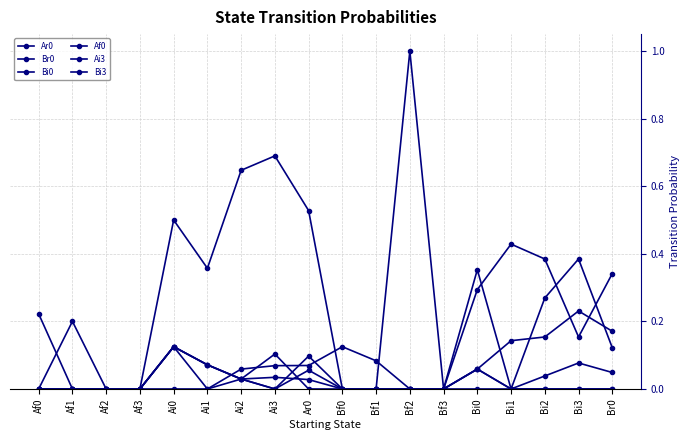

Is it true that Af0 equals 0.0 at Ai2?

False